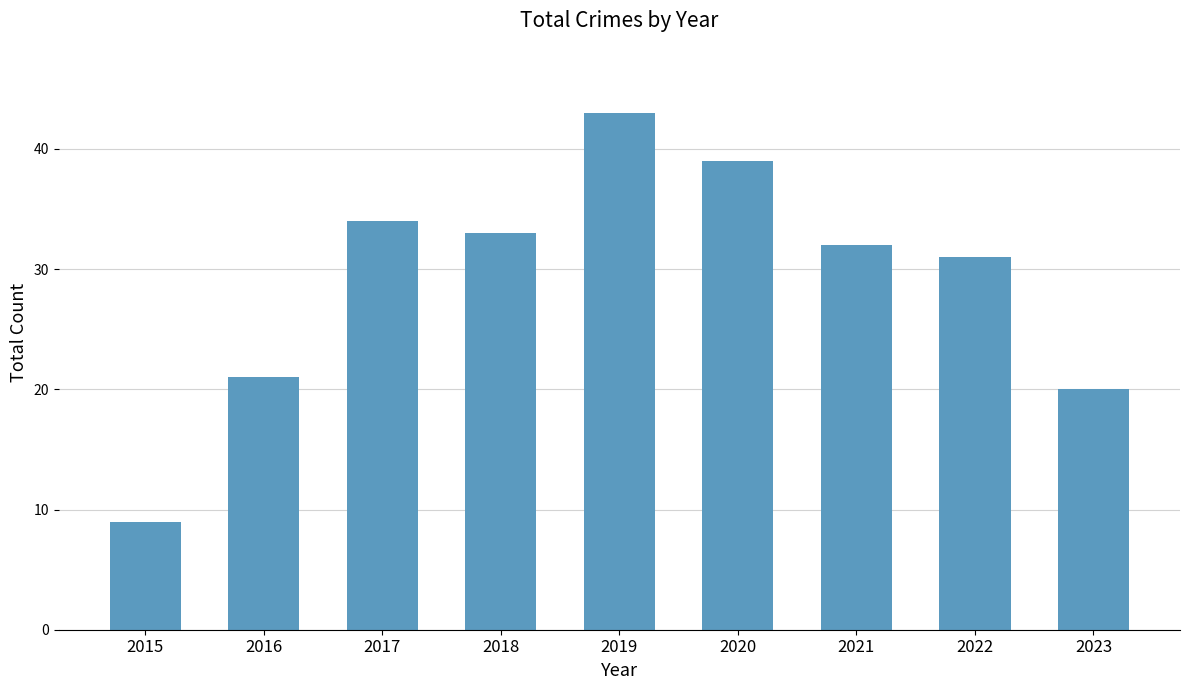

At which label does the data first exceed 32?

2017